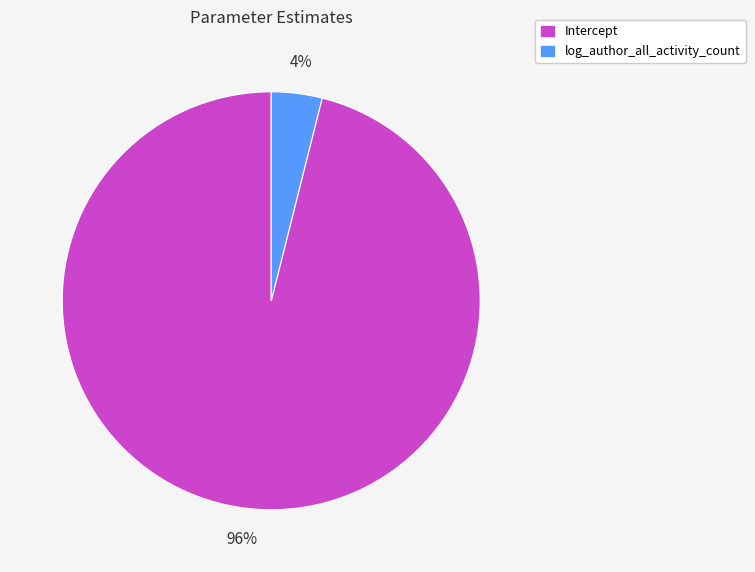

Is Intercept the majority of the pie?

Yes